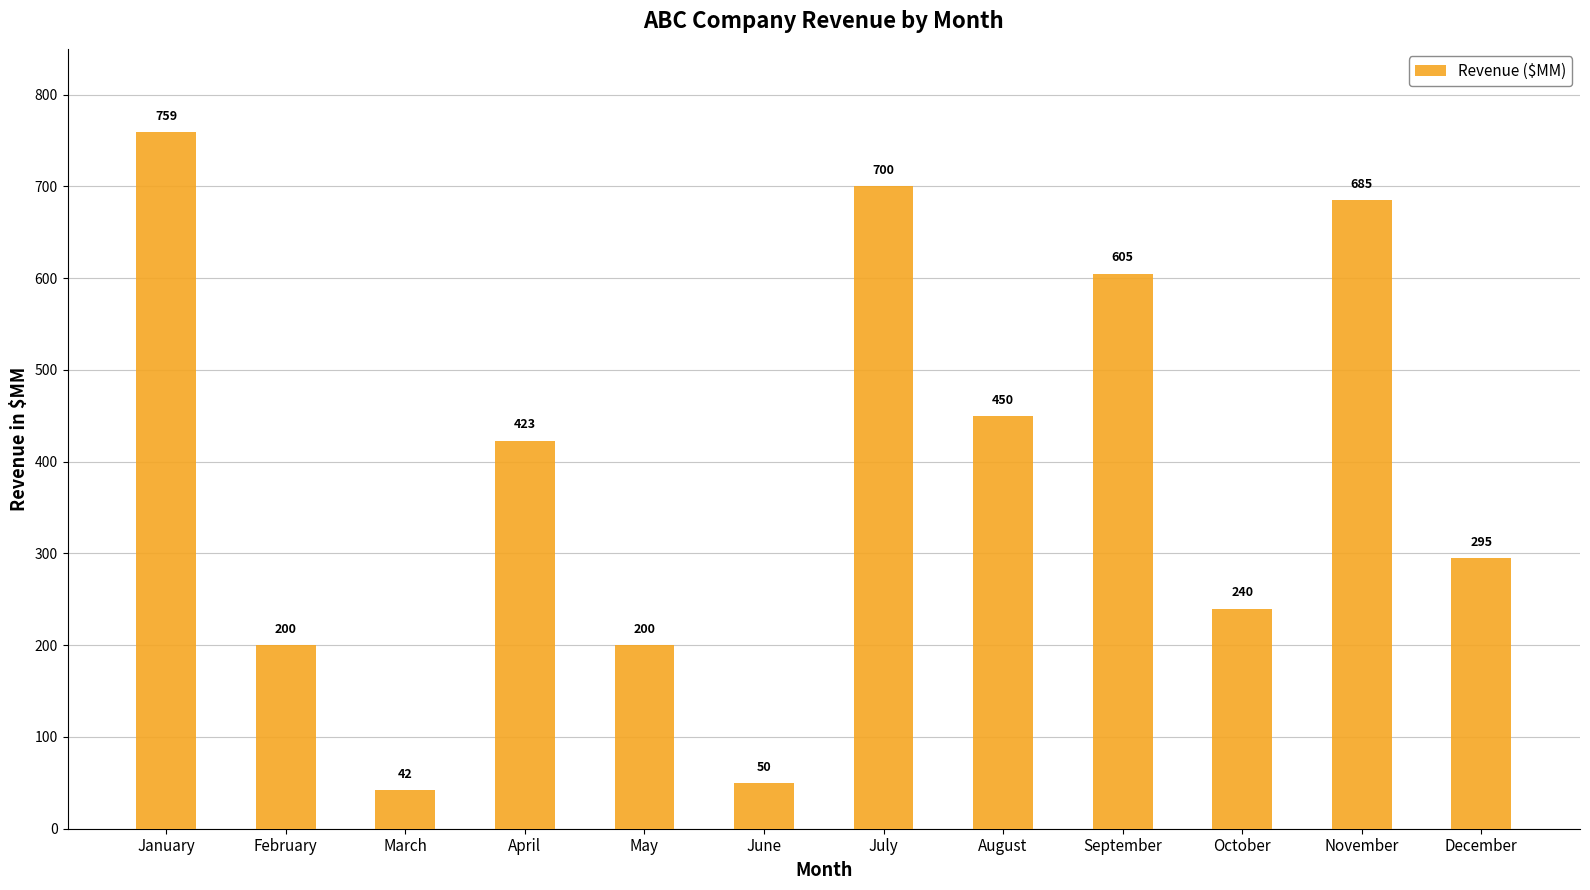

What is the value of the 10th bar from the left?

240